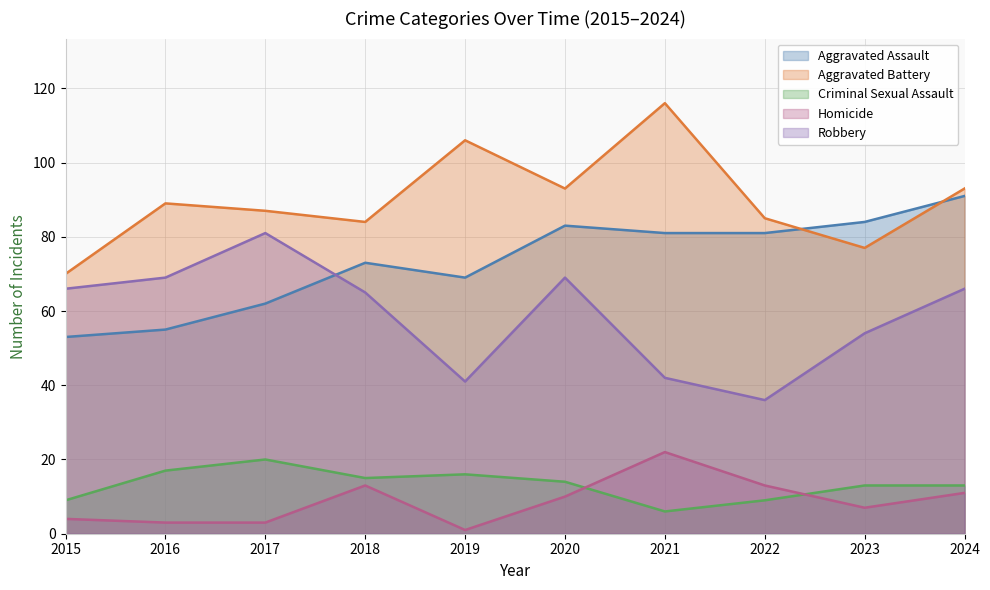

True or false: Aggravated Assault has more than 0 interior local peaks.

True